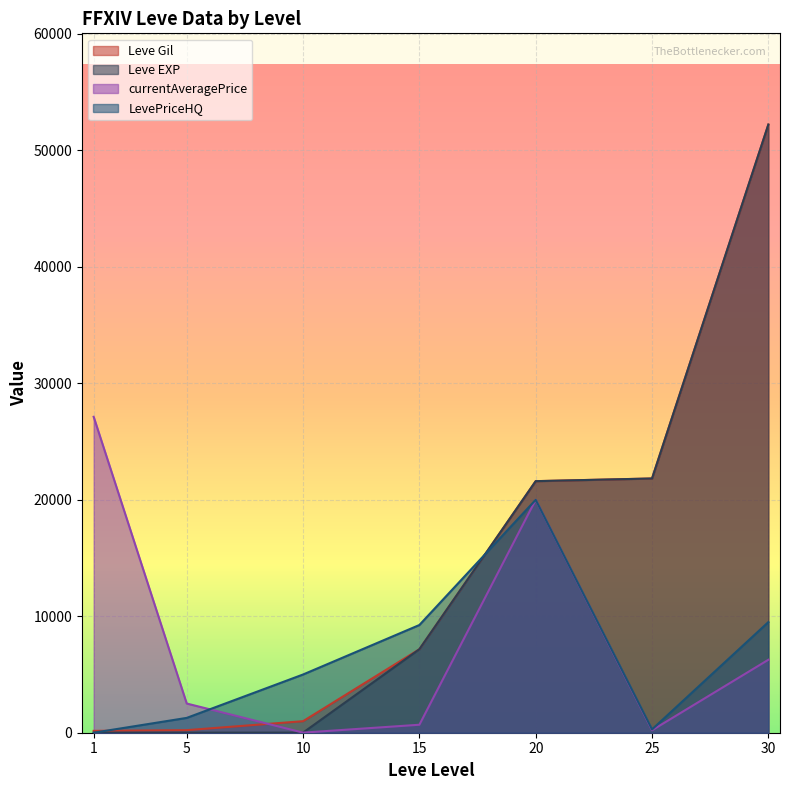

How many lines are shown in the chart?

4